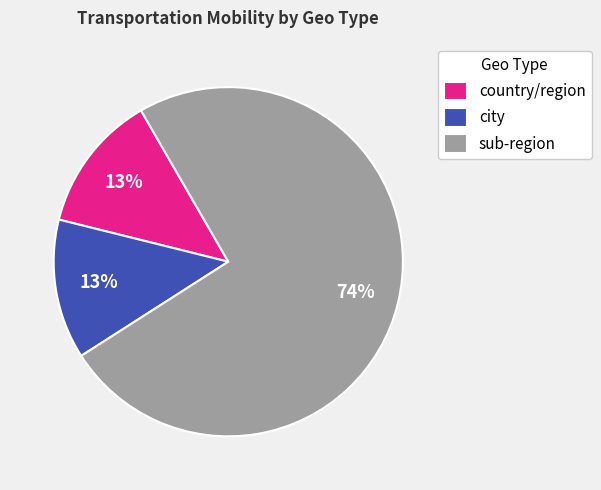

Combined, do sub-region and city account for over 50%?

Yes